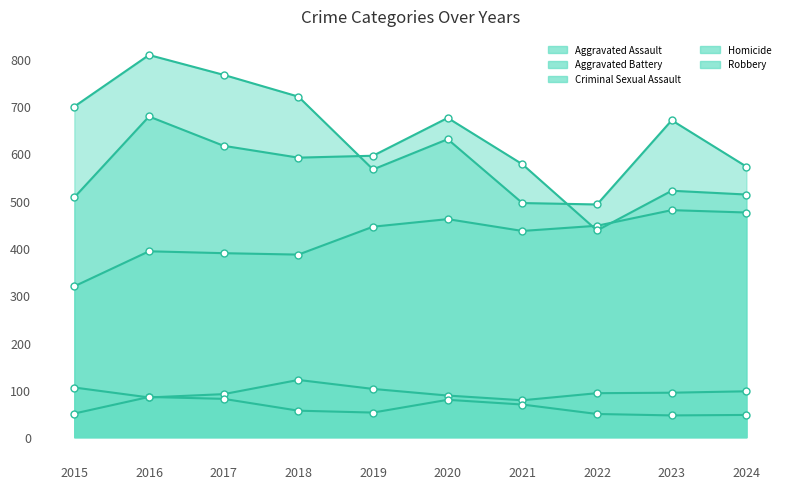

True or false: Aggravated Assault and Criminal Sexual Assault intersect in this chart.

False